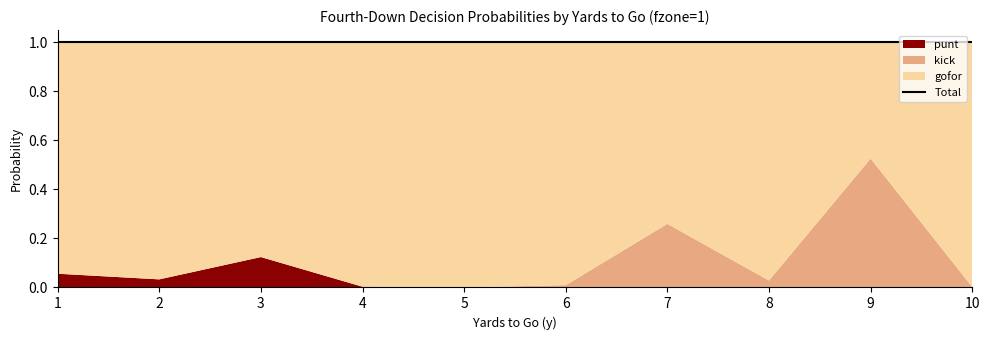

Read the gofor value at 8.

1.0